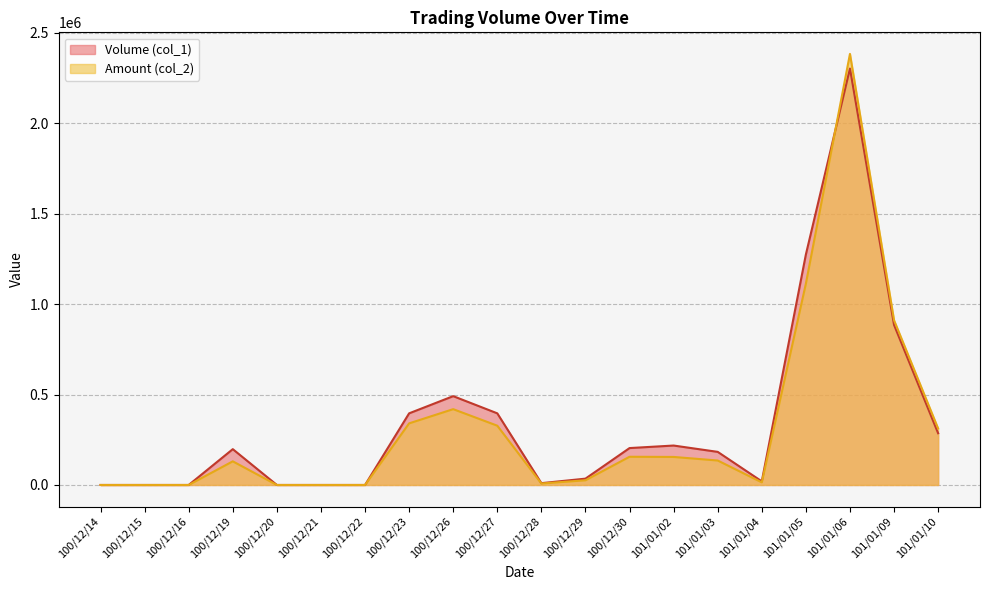

What is the difference between the second highest and second lowest values in the Volume (col_1) series?

1274000